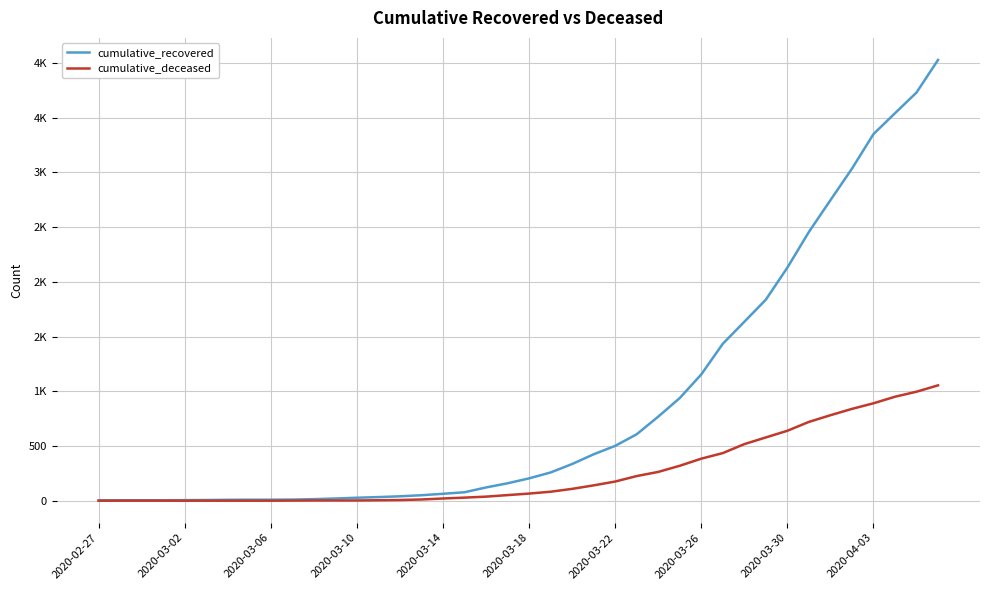

Does the chart display data point markers on the line(s)?

No